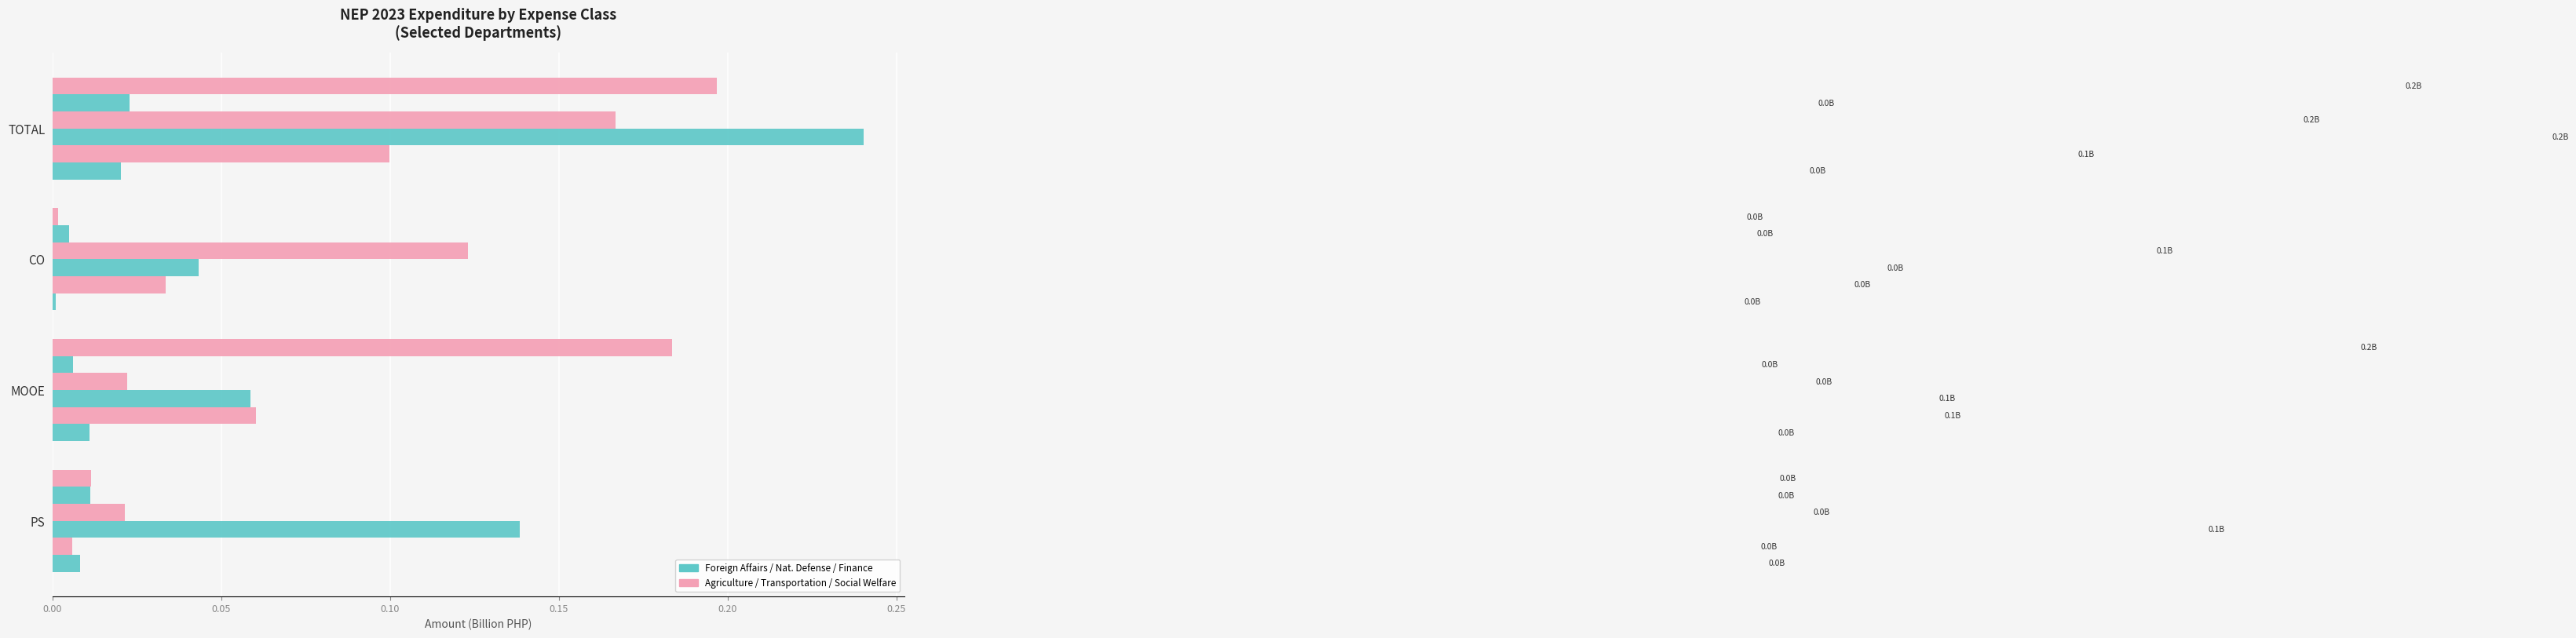

The value of Department of Finance at MOOE is 0.0. True or false?

True